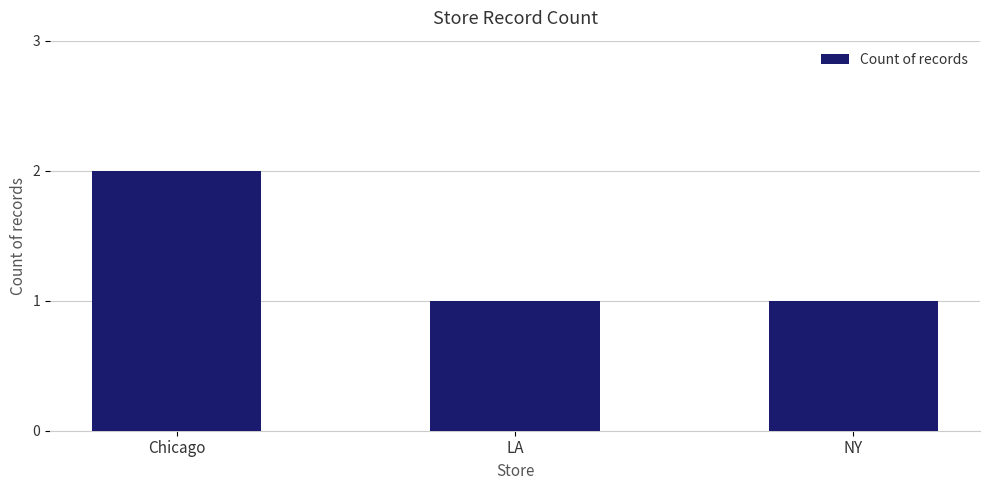

Reading right to left, extract all data points from this chart.

NY=1	LA=1	Chicago=2